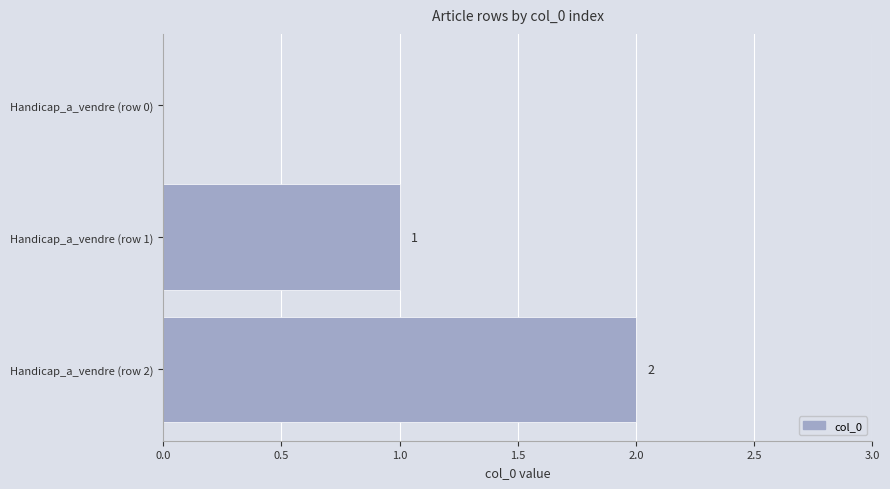

At which category does the chart reach its peak across all series?

Handicap_a_vendre (row 2)